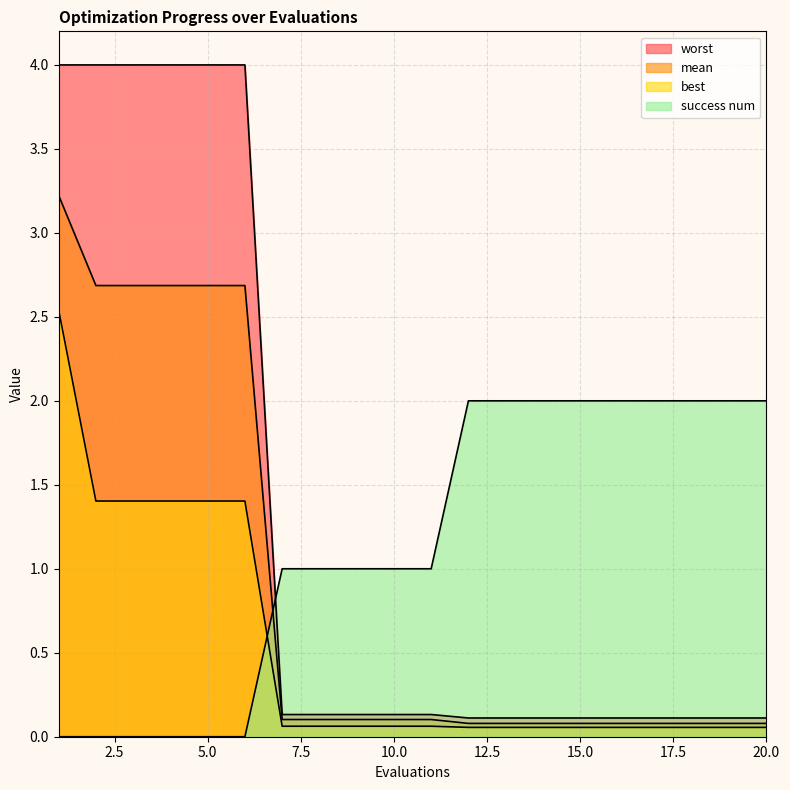

The value of mean at 13 is 0.1. True or false?

True